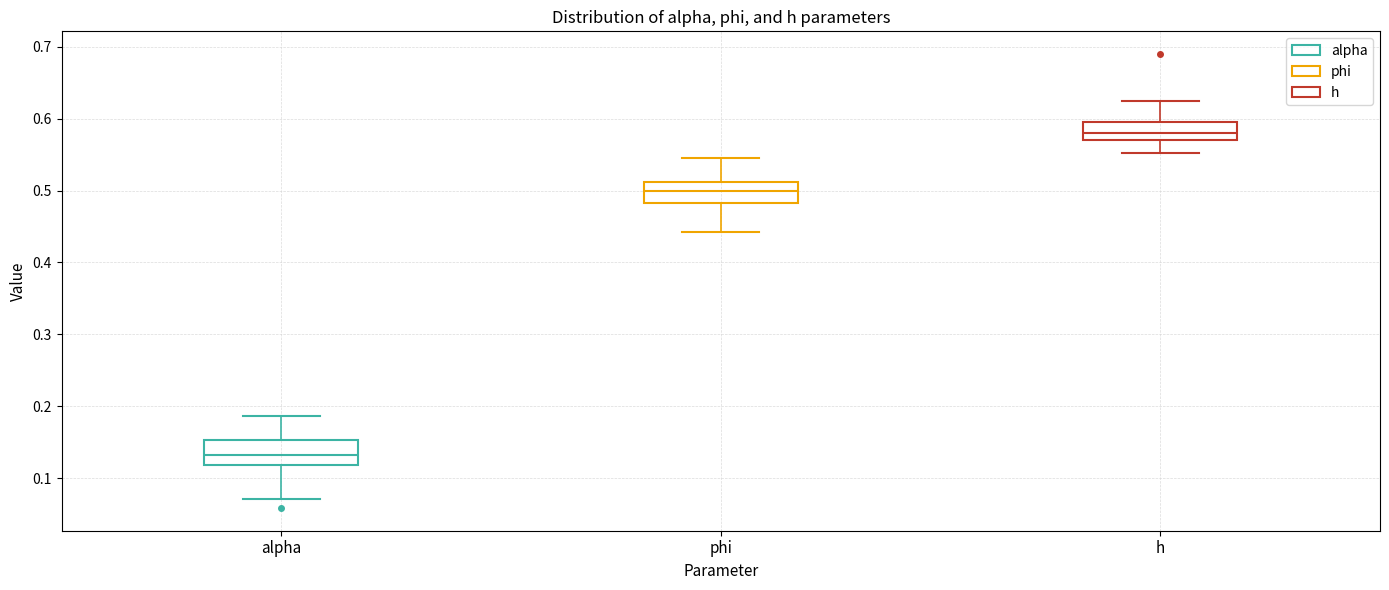

Which box's median line is the highest?

h